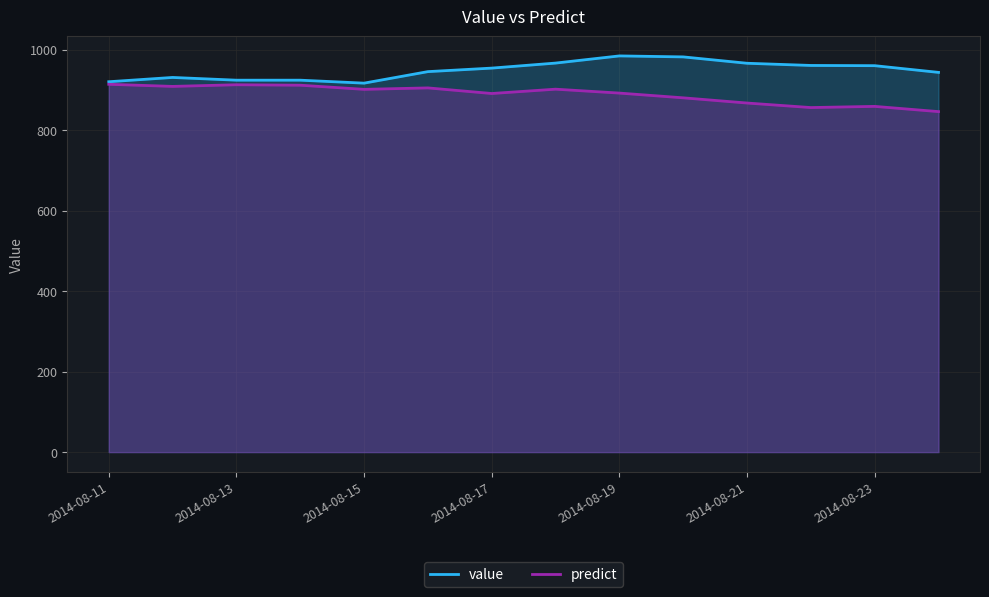

How many lines are shown in the chart?

2